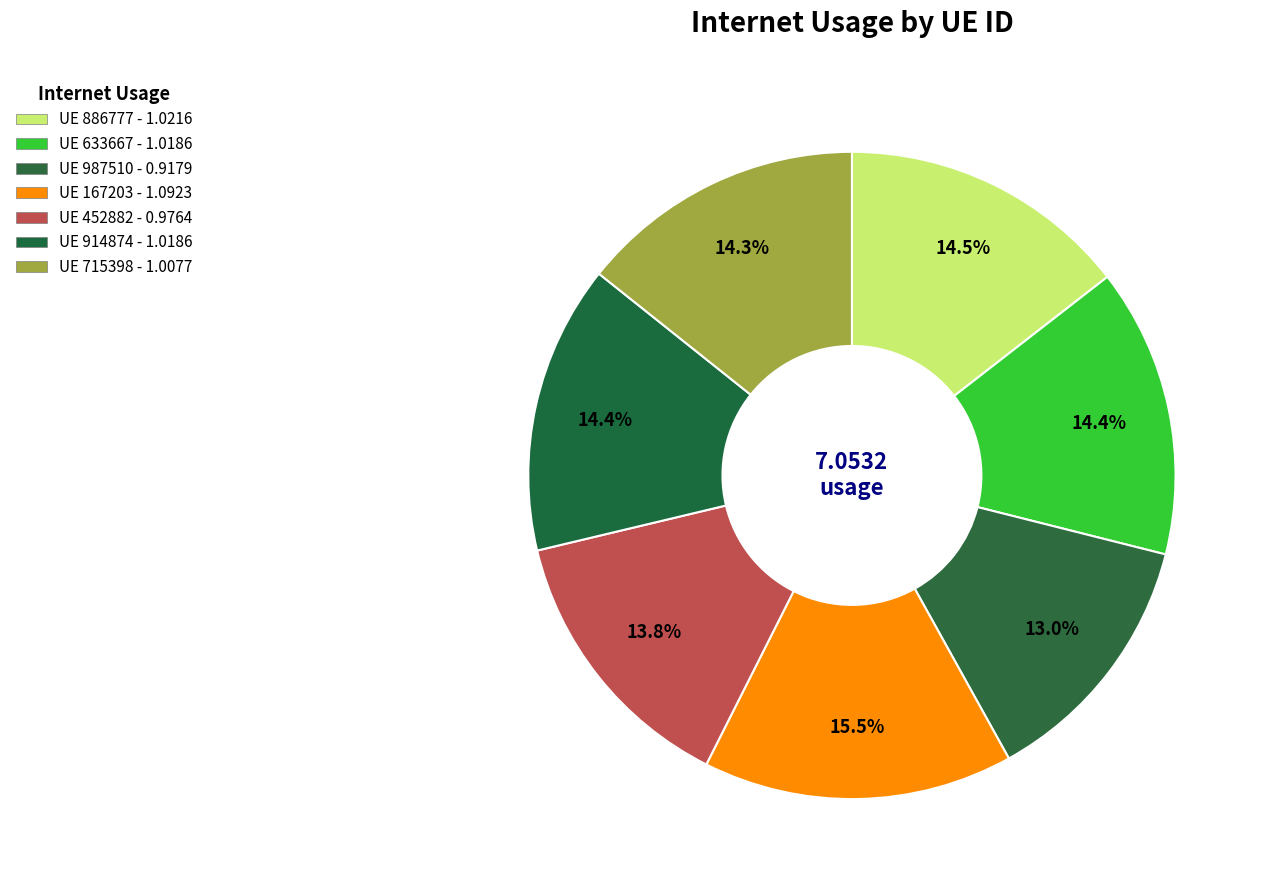

How many slices are in this pie chart?

7